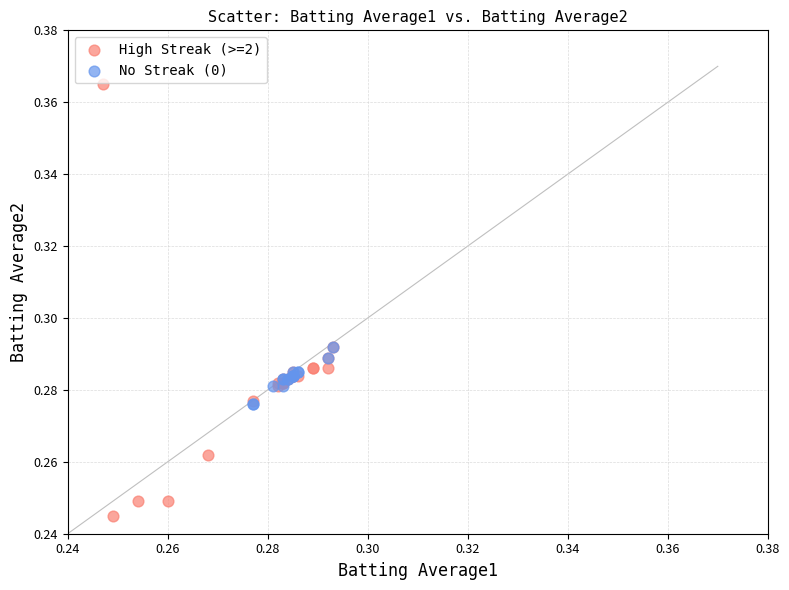

Which series contains the lowest Y value?

High Streak (>=2)